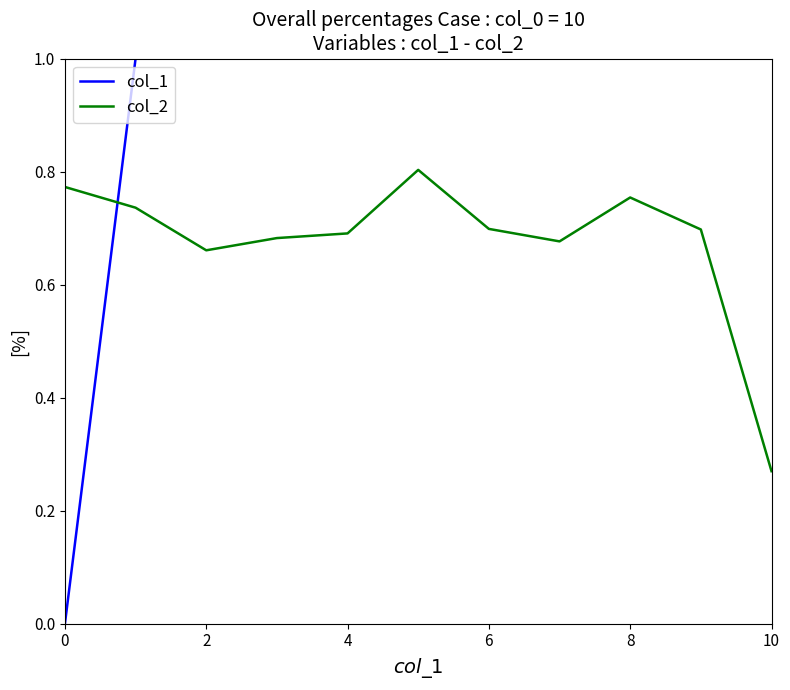

Which series has the widest spread of values?

col_1